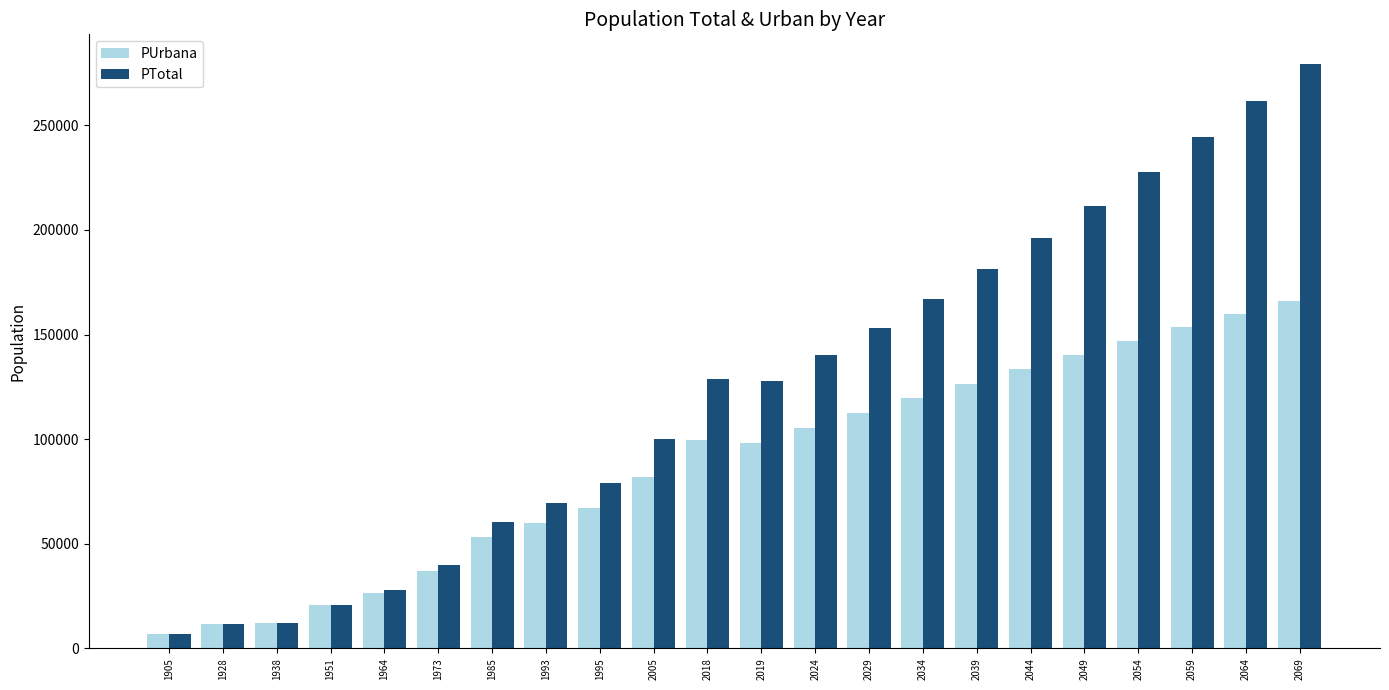

What is the difference between the highest and lowest values at 2059?

90834.3